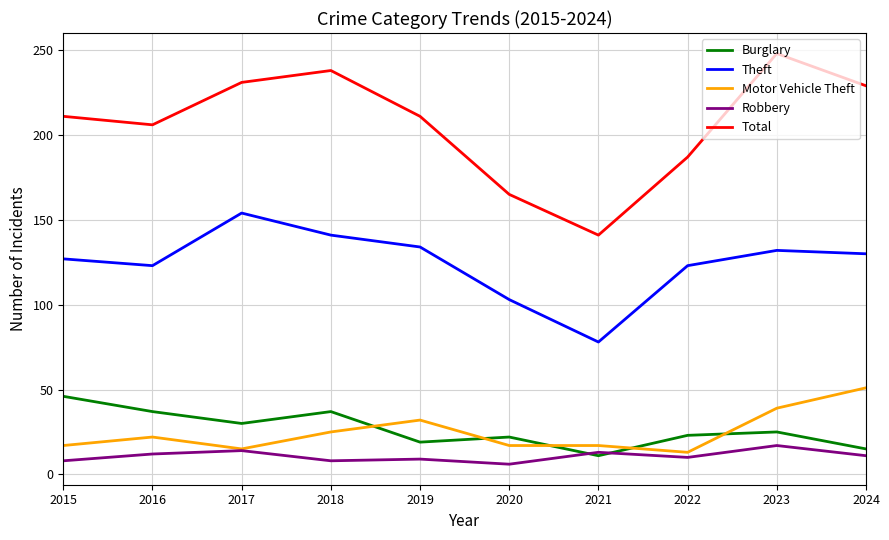

The Robbery series shows 7 at 2023. True or false?

False